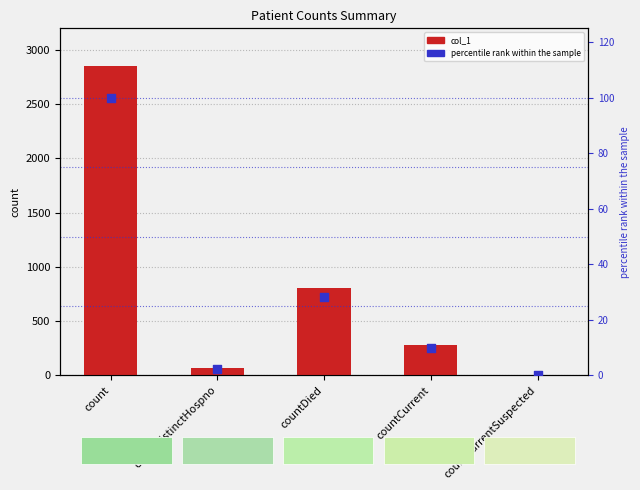

What are all the series names shown in the legend?

col_1, percentile rank within the sample